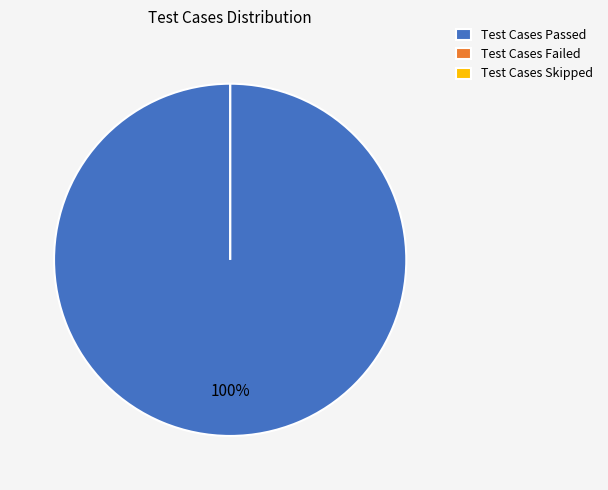

How many slices are in this pie chart?

3